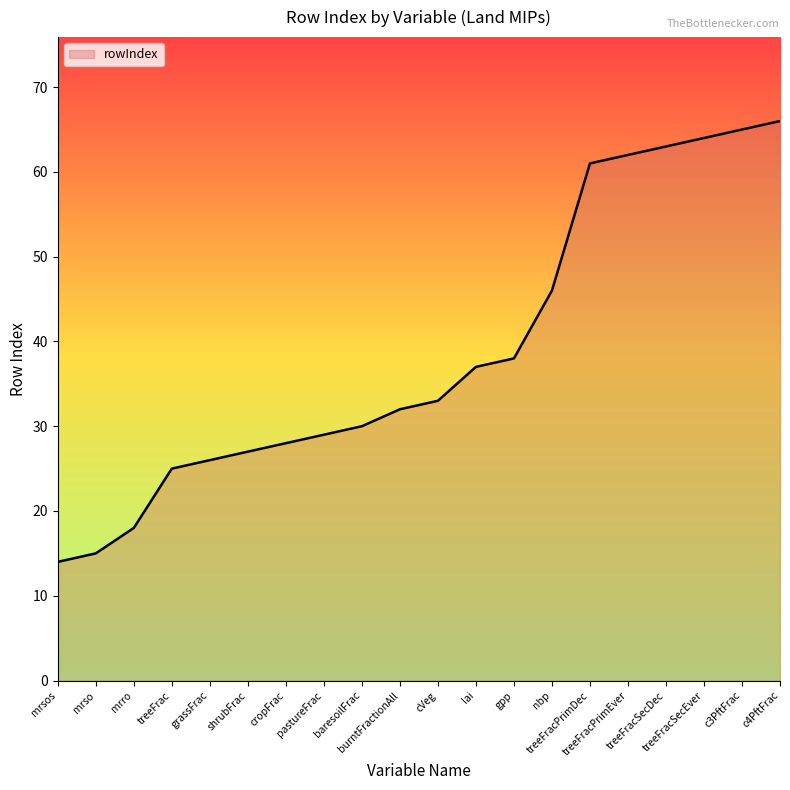

True or false: the data shows 25 at treeFrac.

True